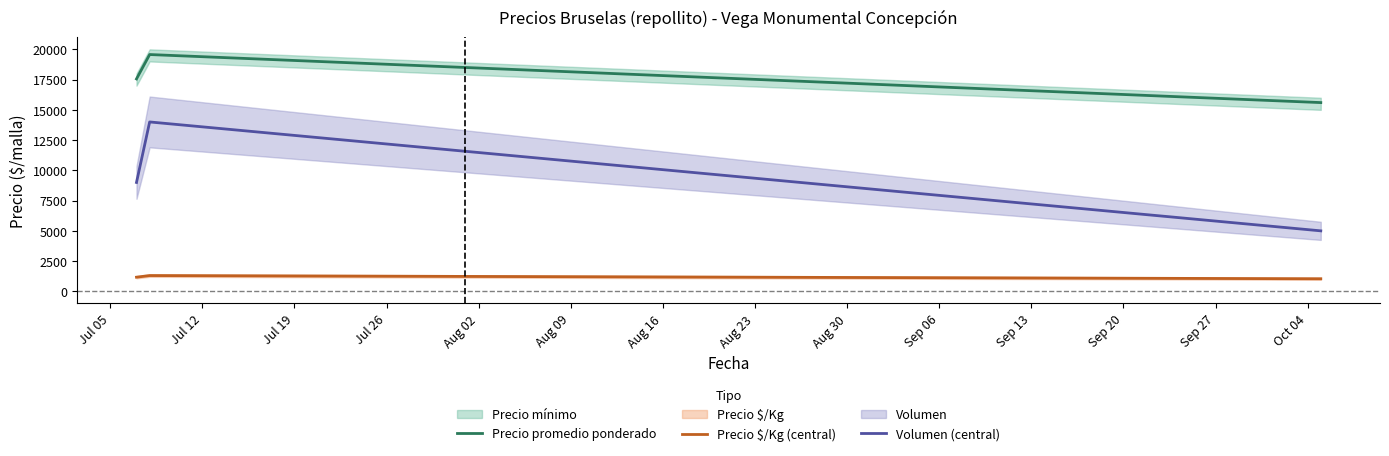

What is the value of the Precio promedio ponderado point at the 3rd from the left?

15600